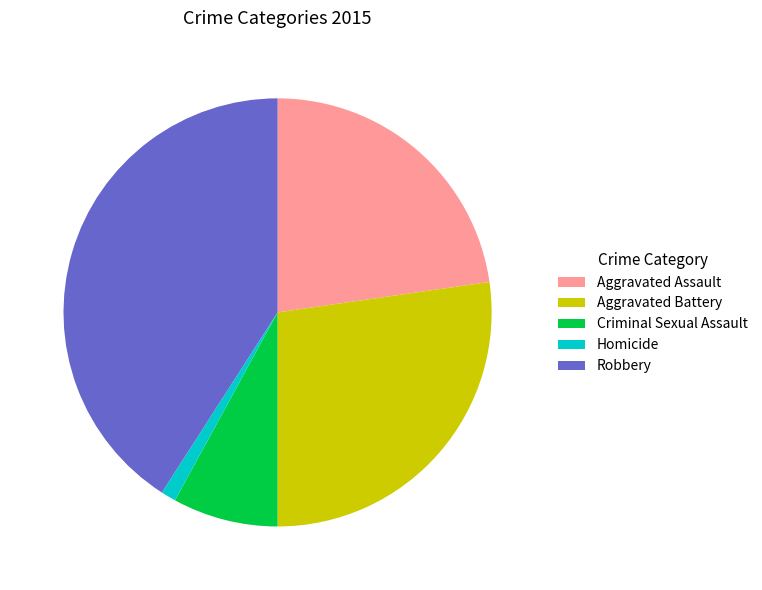

What is the ratio of the value at Robbery to the value at Aggravated Assault?

1.8